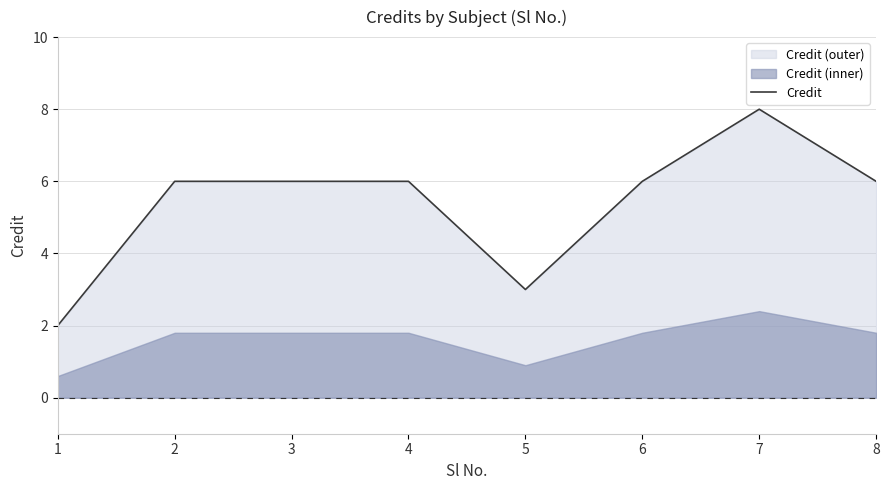

Rank the categories by value from highest to lowest.

7, 2, 3, 4, 6, 8, 5, 1